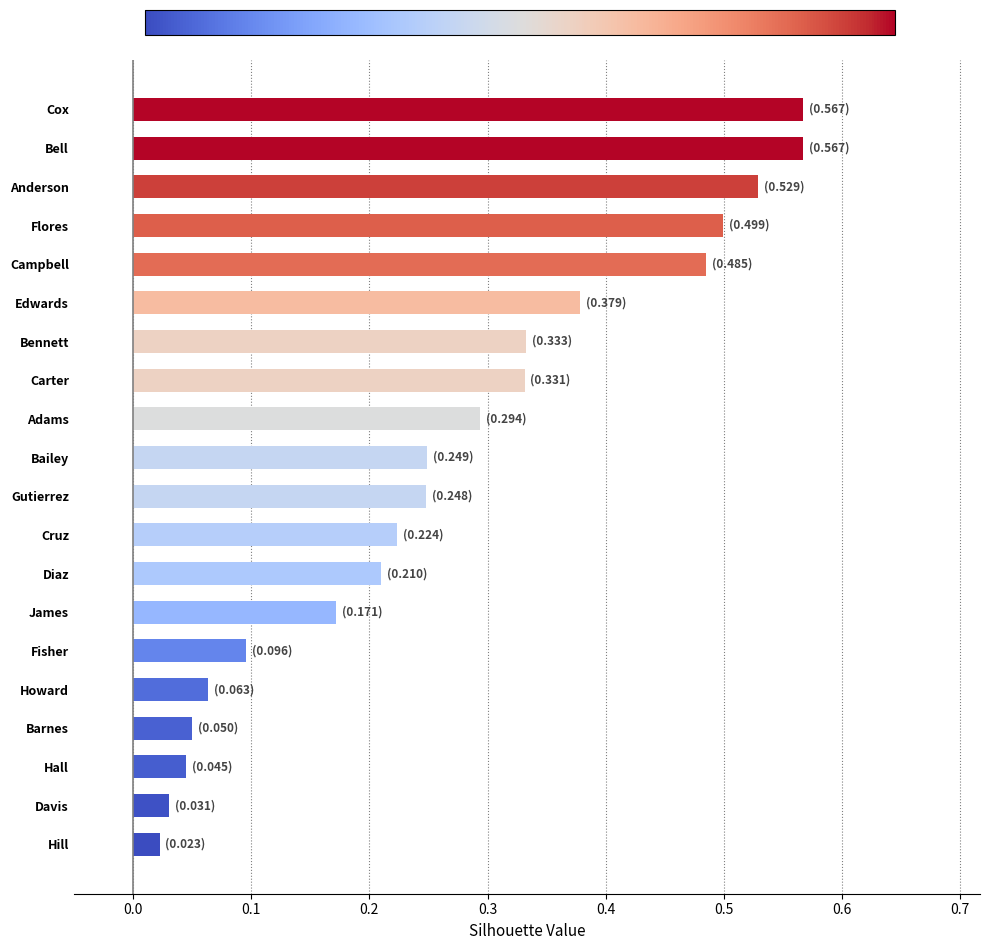

At which label is the value closest to 0?

Hill